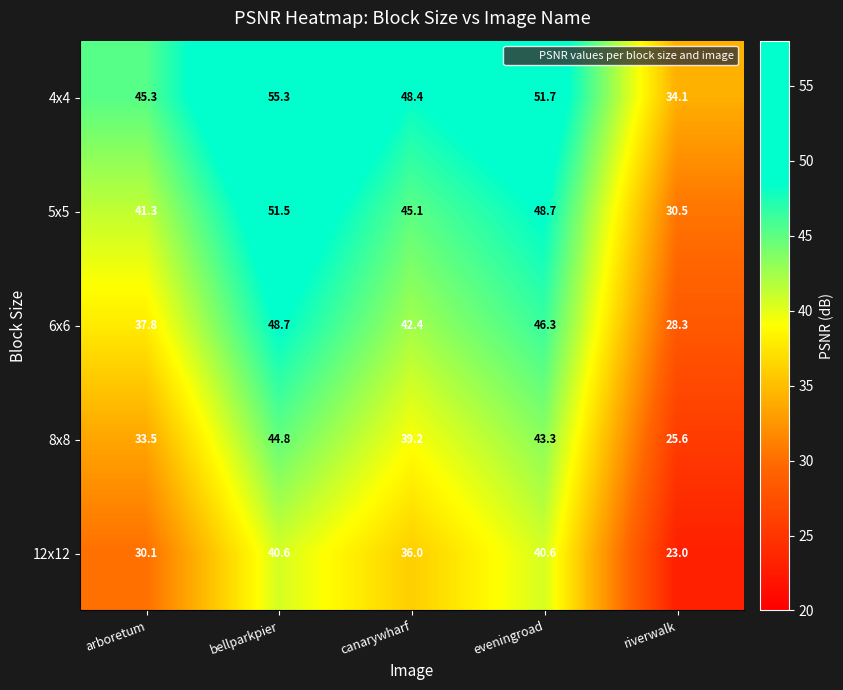

At arboretum, list the series in order from largest to smallest.

4x4, 5x5, 6x6, 8x8, 12x12